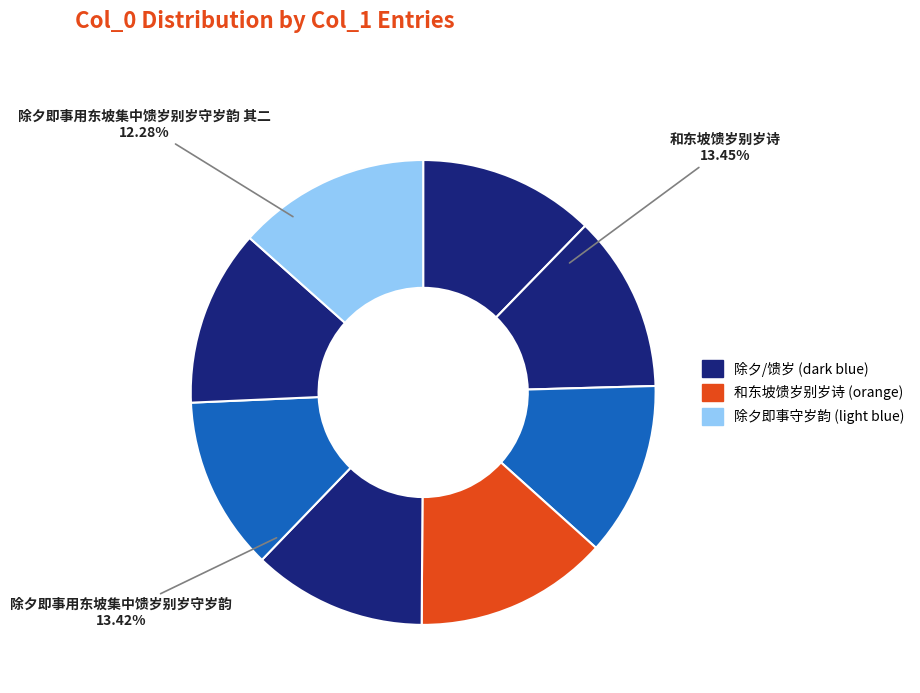

Is it true that 和东坡馈岁别岁诗 其三 is 12% of the pie?

True